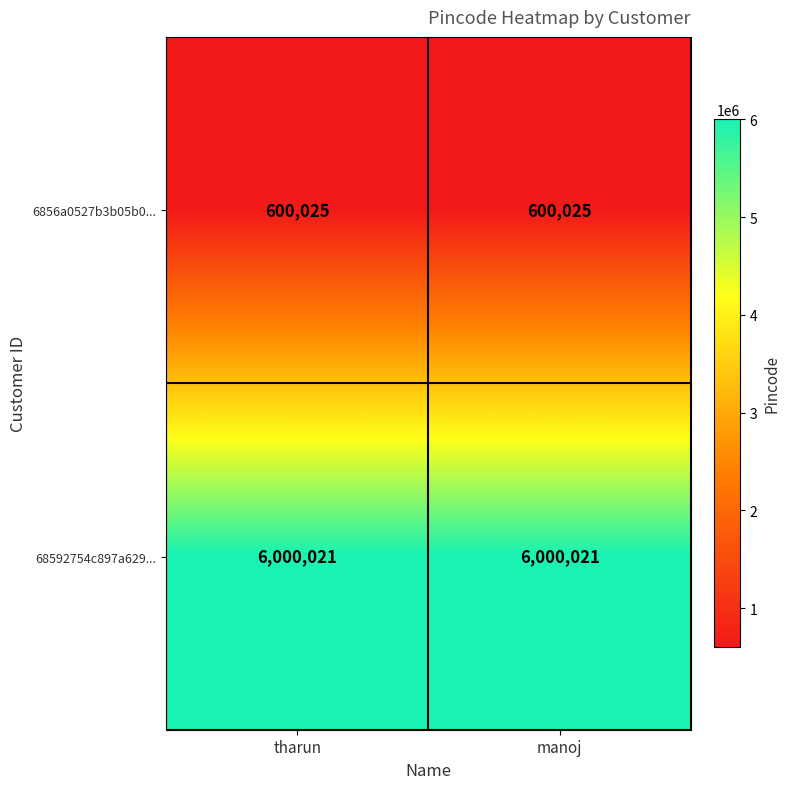

What is the sum of all 68592754c897a629... values?

12000042